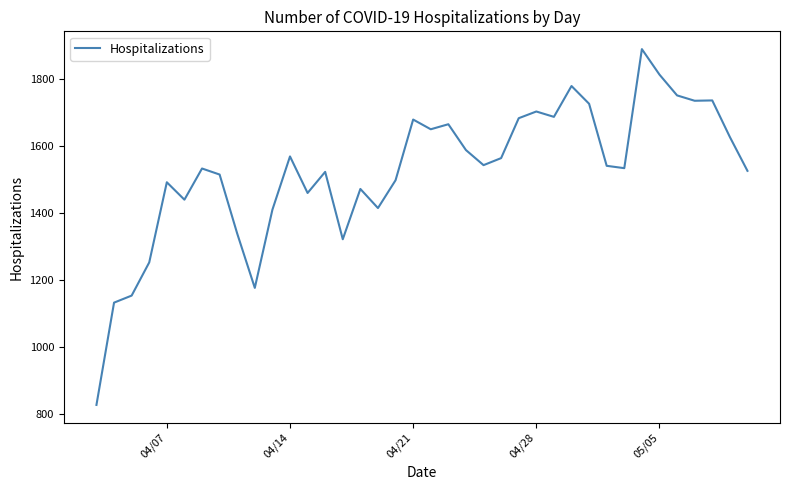

What is the maximum value shown in the chart?

1888